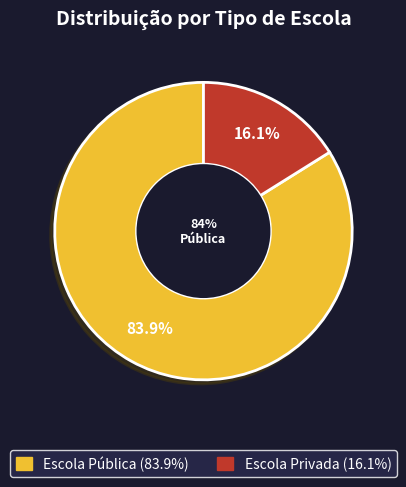

The Escola Pública slice represents 84% of the pie. True or false?

True